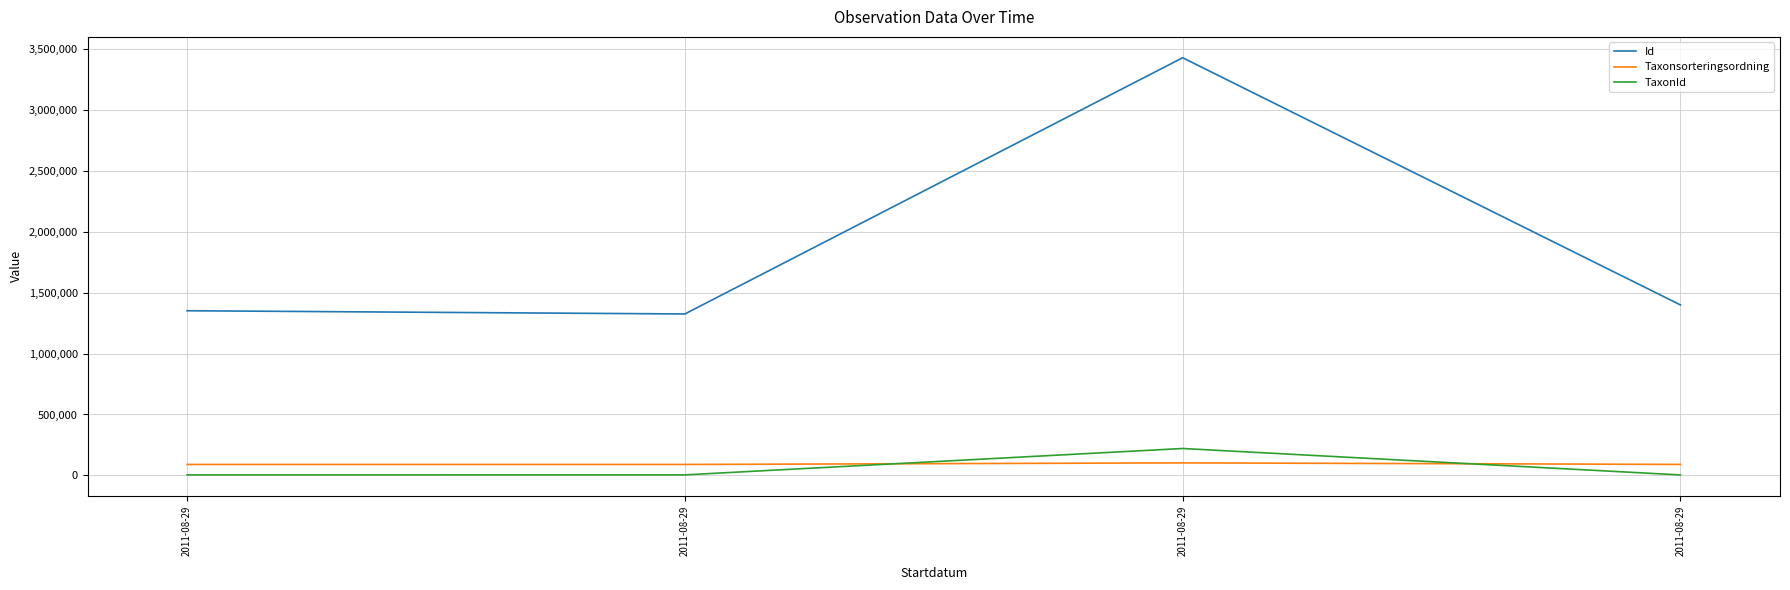

At 2011-08-29, list the series in order from smallest to largest.

TaxonId, Taxonsorteringsordning, Id